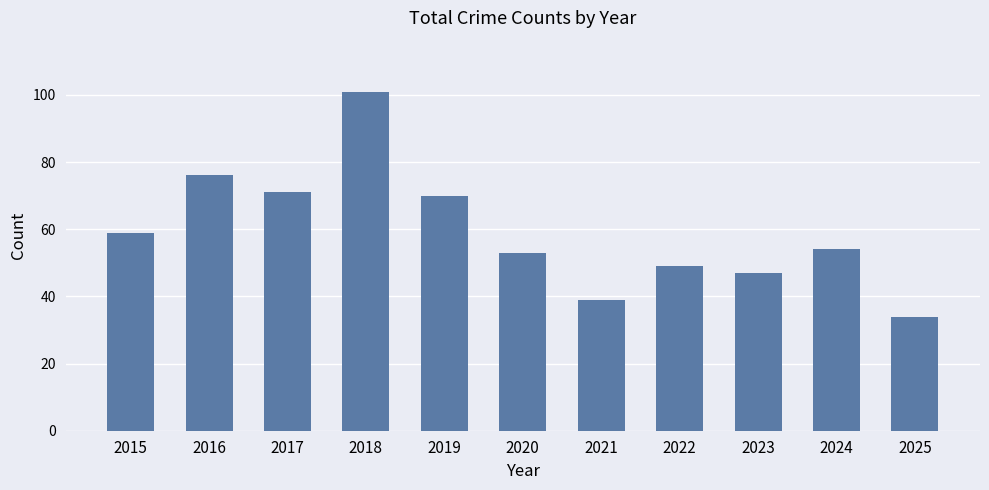

Which category has the lowest value across all series?

2025